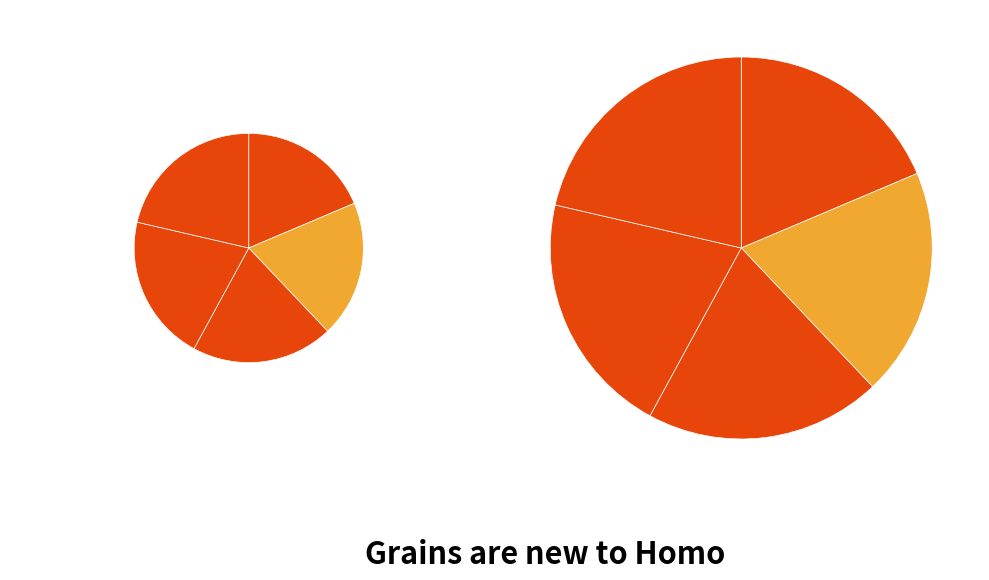

Do 4 and 5 together represent more than half of the pie?

No